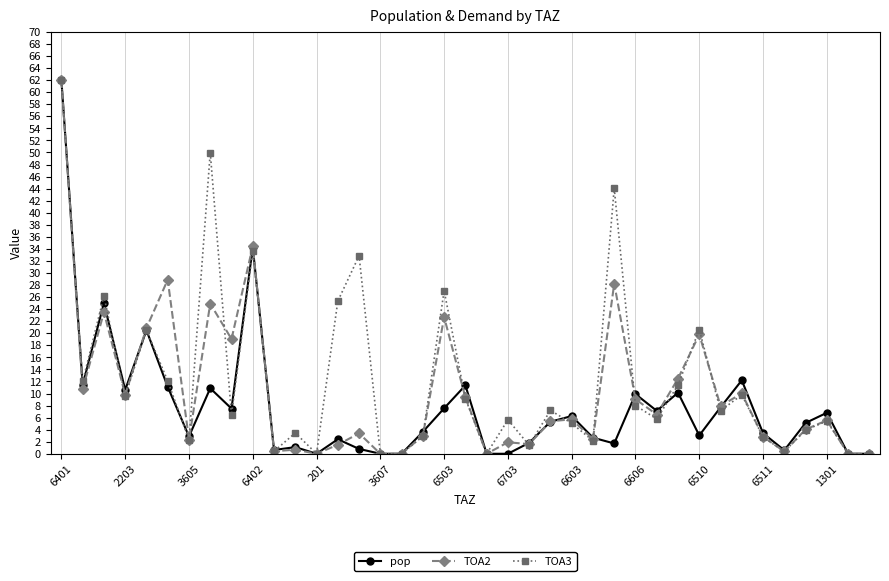

True or false: pop has more than 0 interior local peaks.

True